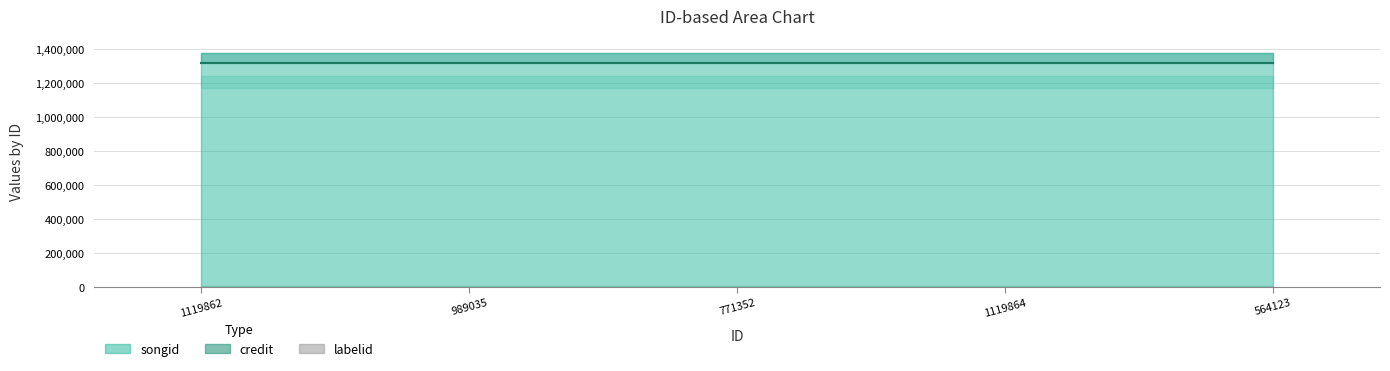

Does the chart display data point markers on the line(s)?

No